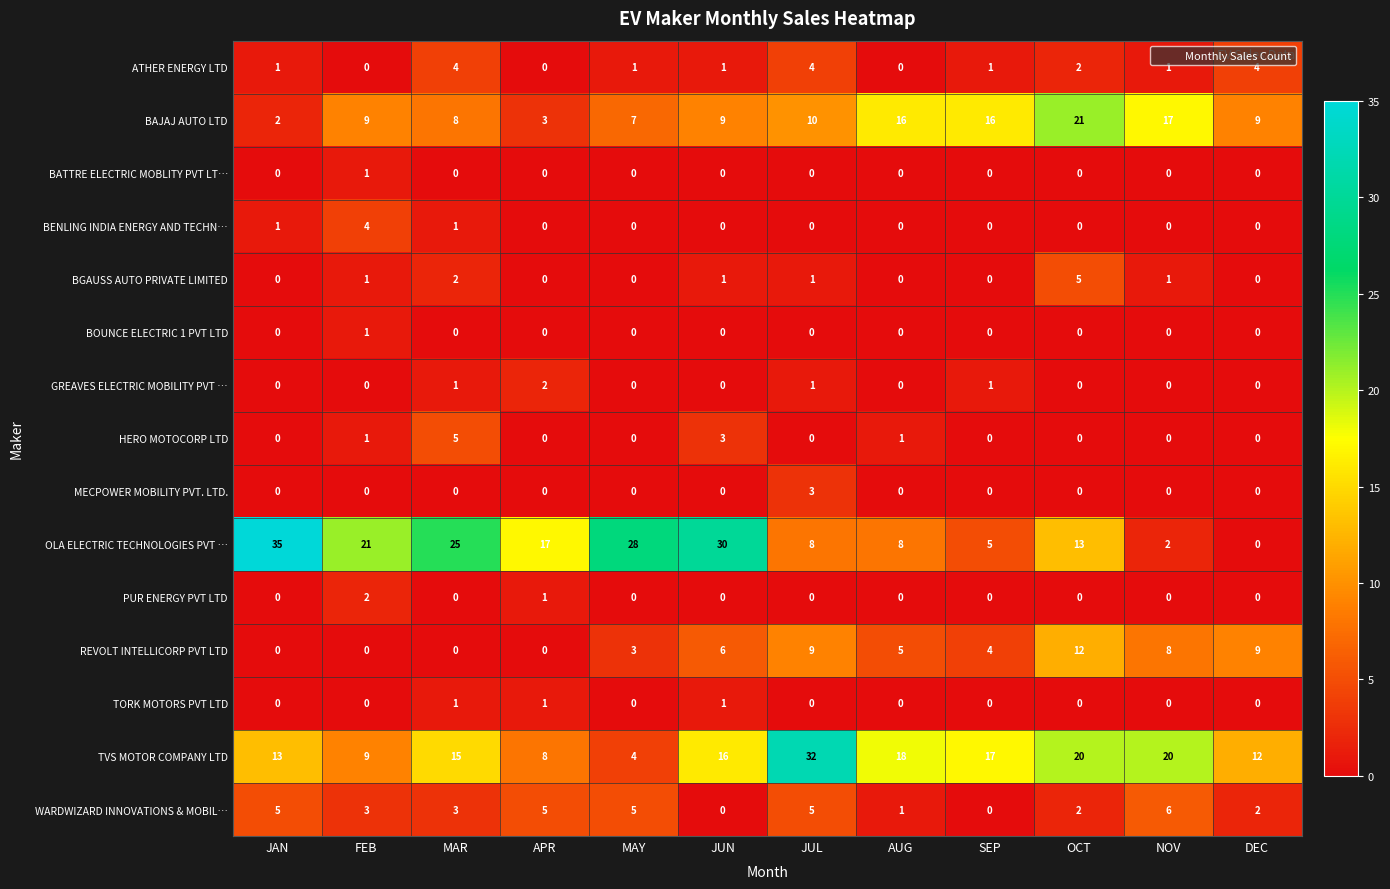

Is it true that BENLING INDIA ENERGY AND TECHN… equals 2 at JUN?

False